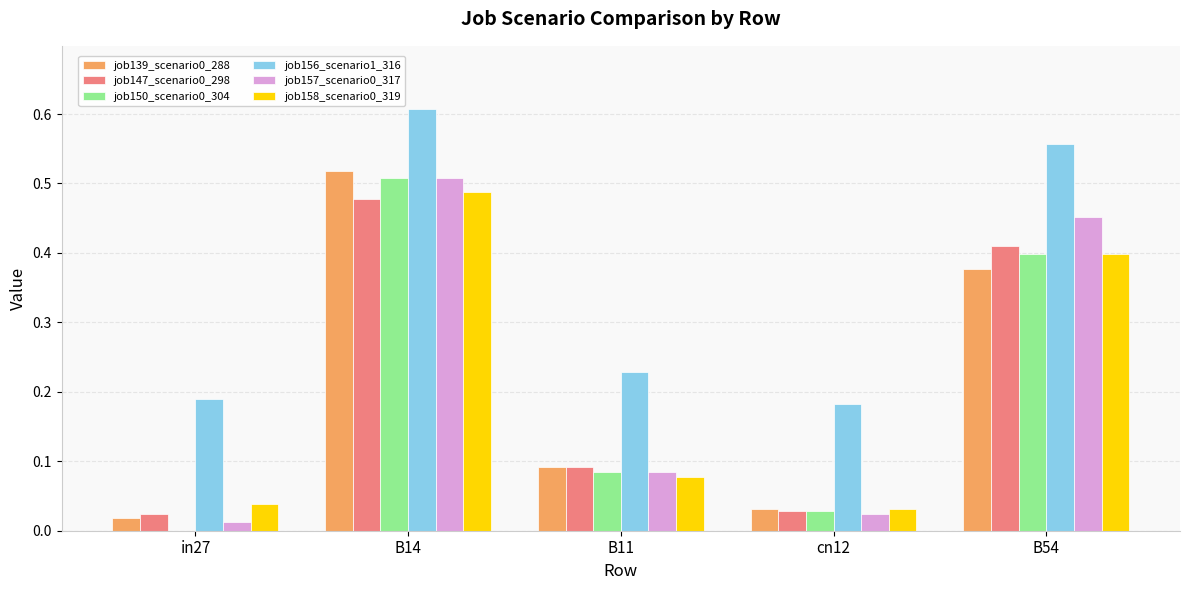

At which label does job150_scenario0_304 reach its peak?

B14